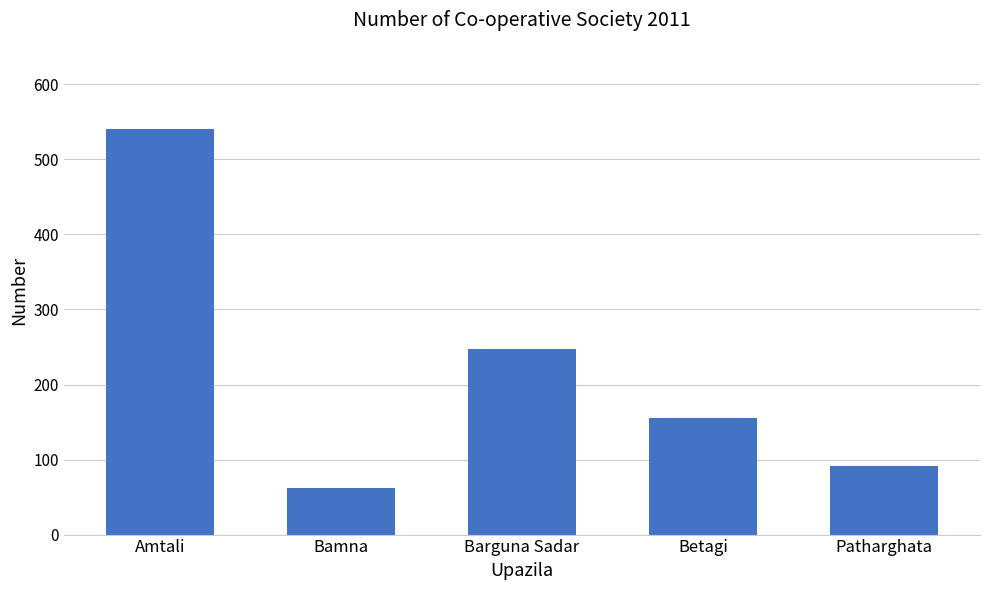

What is the approximate value at Bamna, to the nearest 5?

60